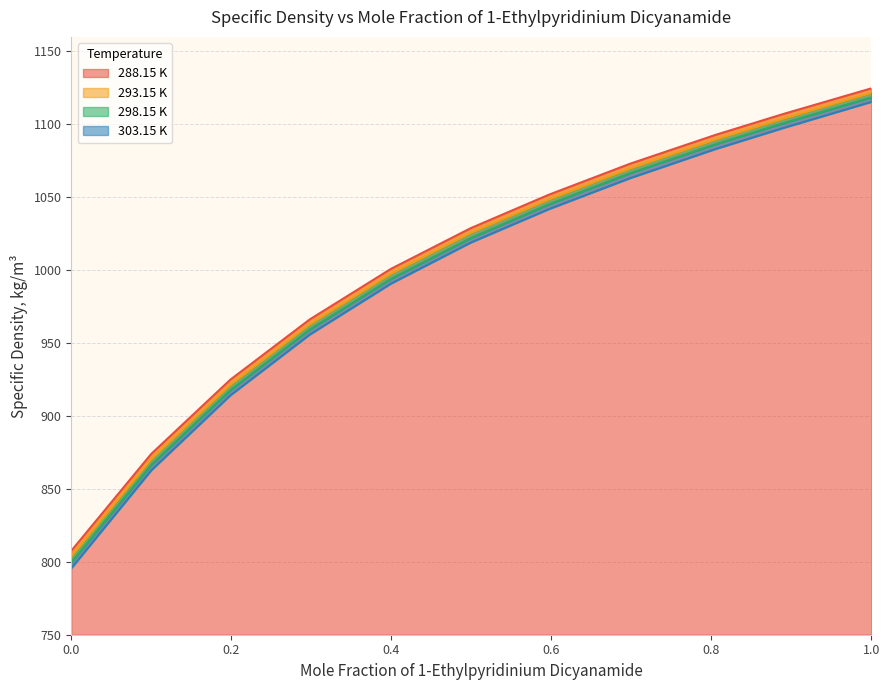

Reading left to right, what are all the values shown in this chart?

288.15 K: 807.5	874.0	924.9	966.2	1001.0	1028.8	1051.8	1073.1	1092.8	1107.2	1124.7
293.15 K: 803.6	870.3	921.3	962.7	997.6	1025.5	1048.5	1069.8	1089.6	1104.0	1121.6
298.15 K: 799.6	866.5	917.8	959.3	994.1	1022.0	1045.2	1066.6	1086.4	1100.9	1118.5
303.15 K: 795.5	862.8	914.2	955.8	990.8	1018.9	1041.9	1063.2	1083.1	1097.6	1115.4